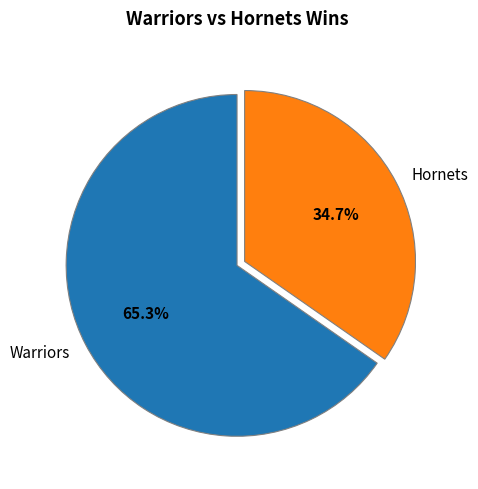

Combined, what portion of the pie is Warriors and Hornets?

100.0%